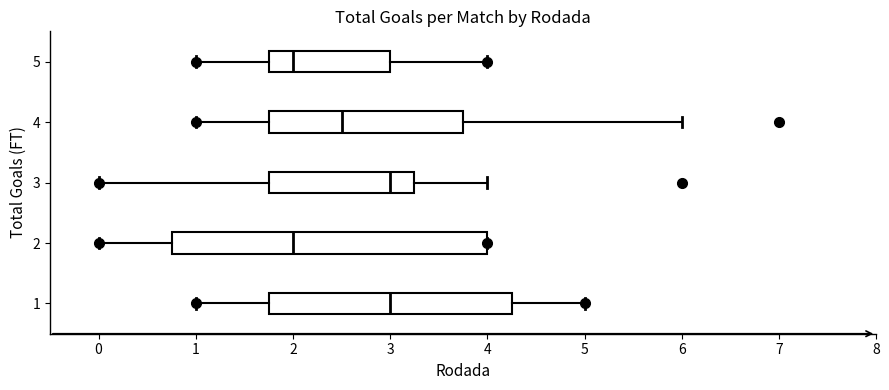

Where does the left whisker of the box at y = 3 end on the x-axis? The values are not printed on the chart, so give them approximately, as read against the axis.

0.0